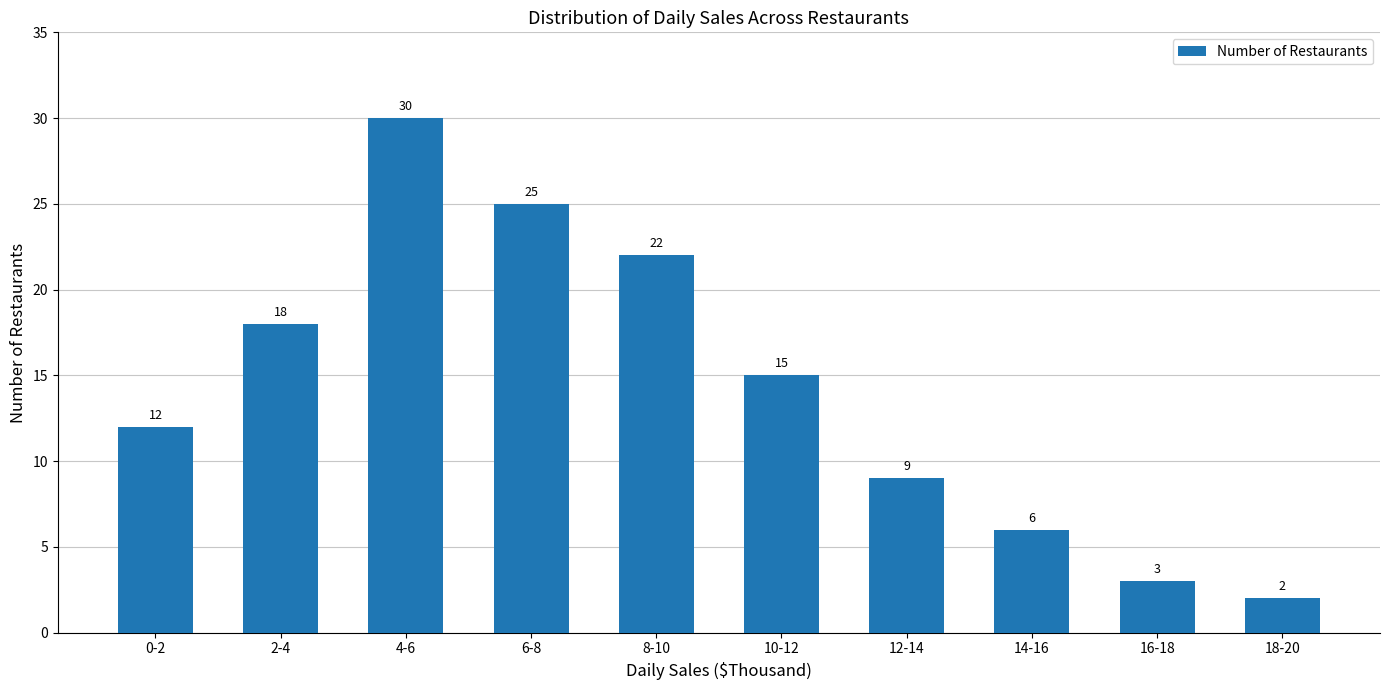

Reading left to right, extract all data points from this chart.

12	18	30	25	22	15	9	6	3	2